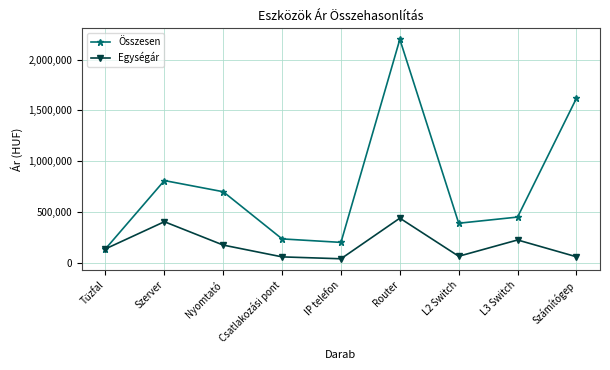

True or false: Összesen has a value of 3092691 at Router.

False